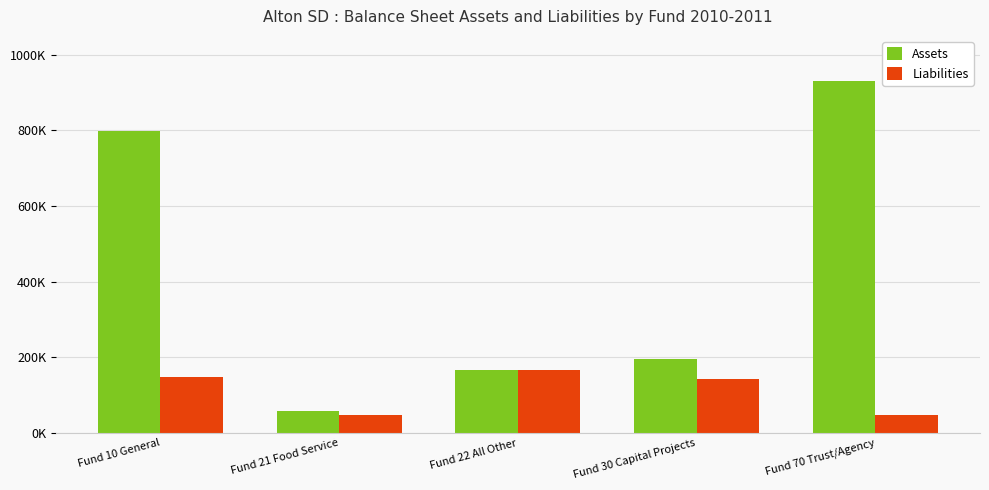

What is the maximum value shown in the chart?

930549.5